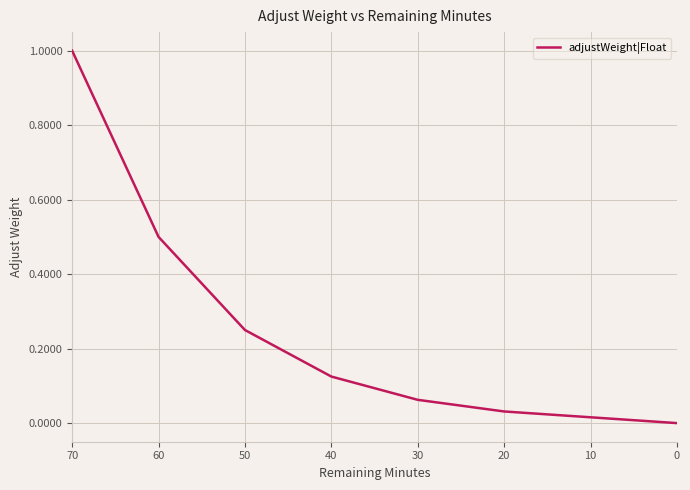

Does the chart display data point markers on the line(s)?

No